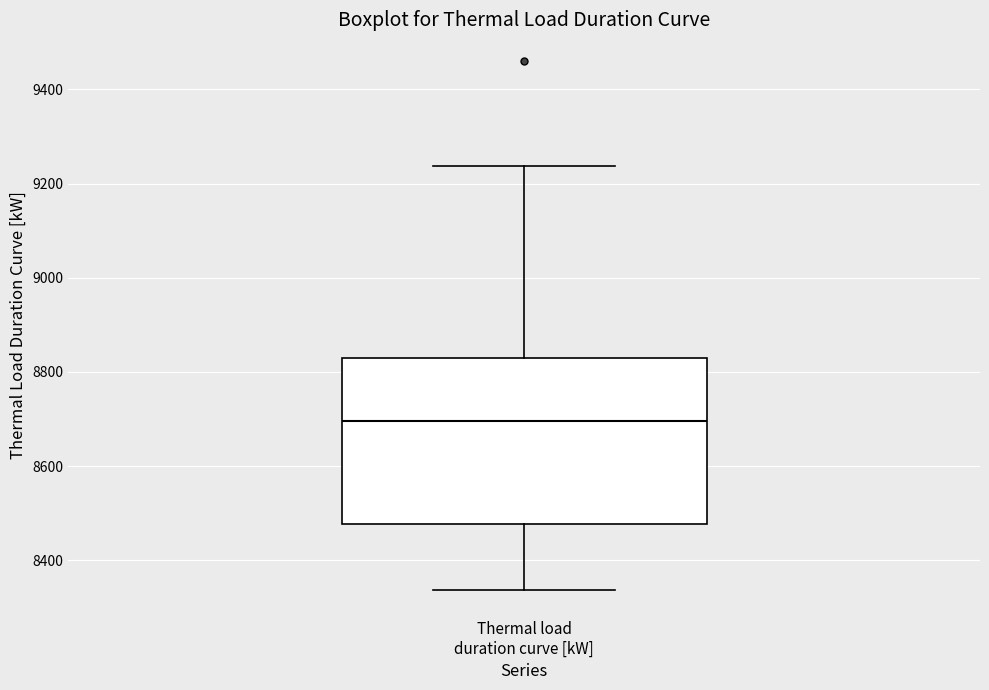

Transcribe this box plot: give where the median line is, the range the box spans, and where the two whiskers end, as read against the y-axis. The values are not printed on the chart, so give them approximately, as read against the axis.

median 8700, box 8480 to 8840, whiskers 8340 to 9240